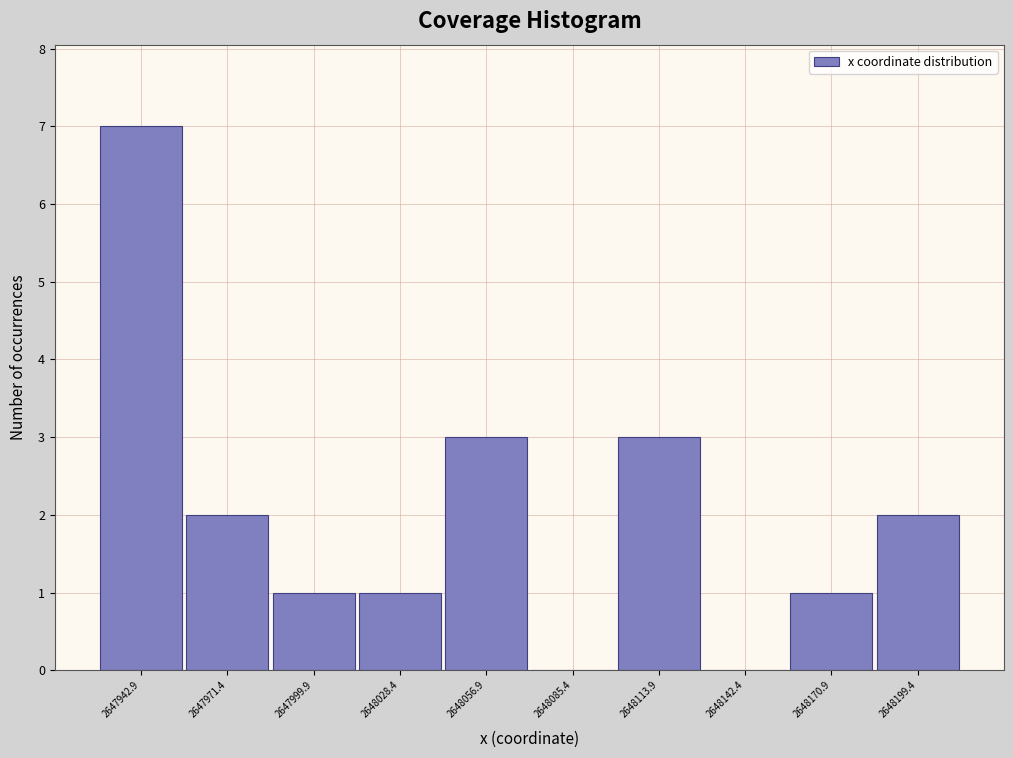

Reading left to right, list every bar in this chart as the range it spans on the x-axis followed by its height. Neither the bar edges nor the heights are printed on the chart, so give them approximately, as read against the axes.

2647930 to 2647955: 7
2647955 to 2647985: 2
2647985 to 2648015: 1
2648015 to 2648045: 1
2648045 to 2648070: 3
2648070 to 2648100: 0
2648100 to 2648130: 3
2648130 to 2648155: 0
2648155 to 2648185: 1
2648185 to 2648215: 2